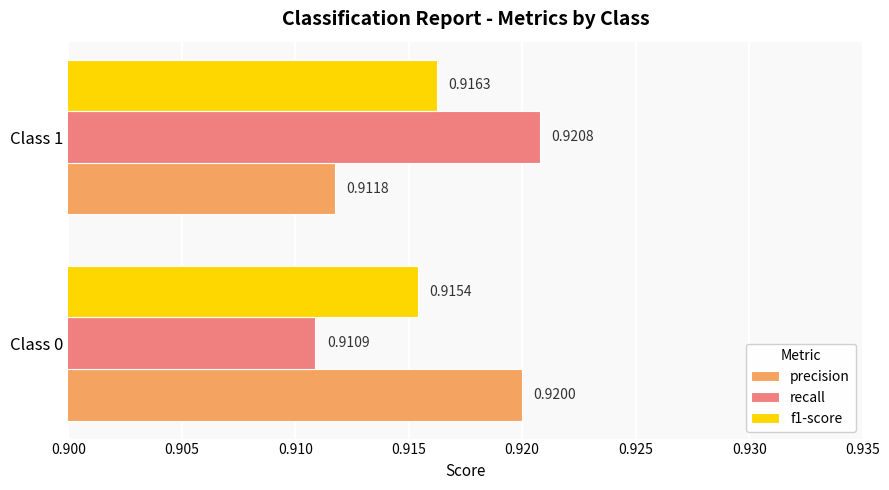

List the labels in order of recall value, smallest first.

Class 0, Class 1